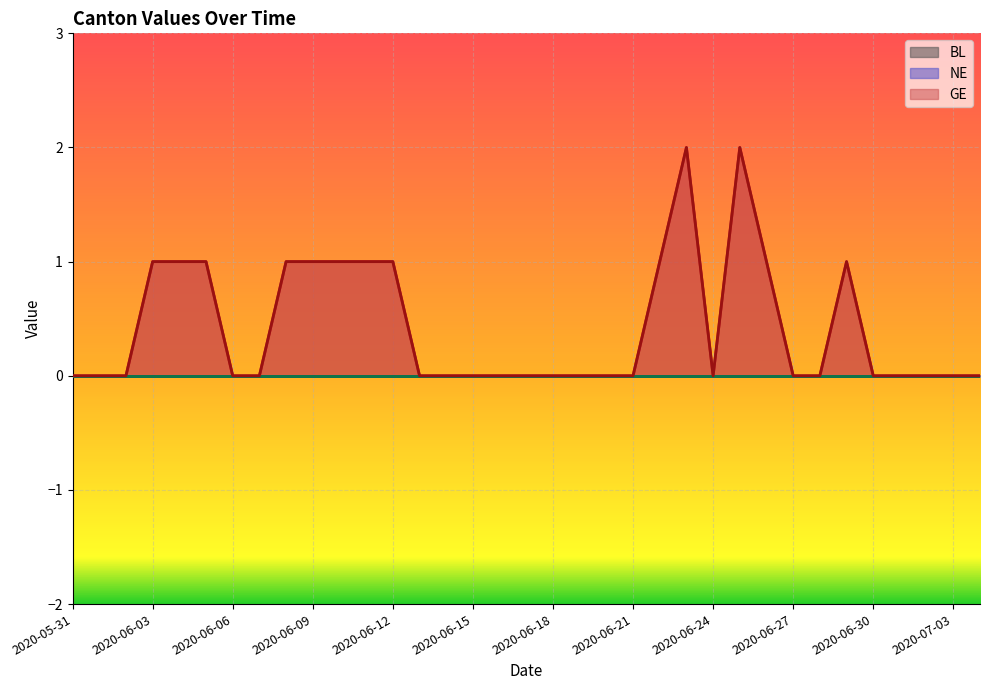

What is the difference between the maximum and minimum values in the GE series?

2